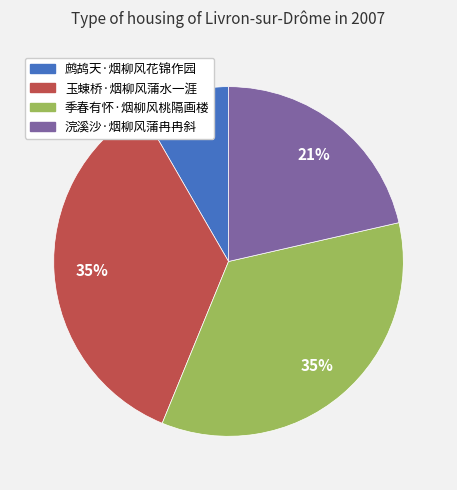

What percentage is the 玉蝀桥·烟柳风蒲水一涯 slice, to the nearest percent?

35%